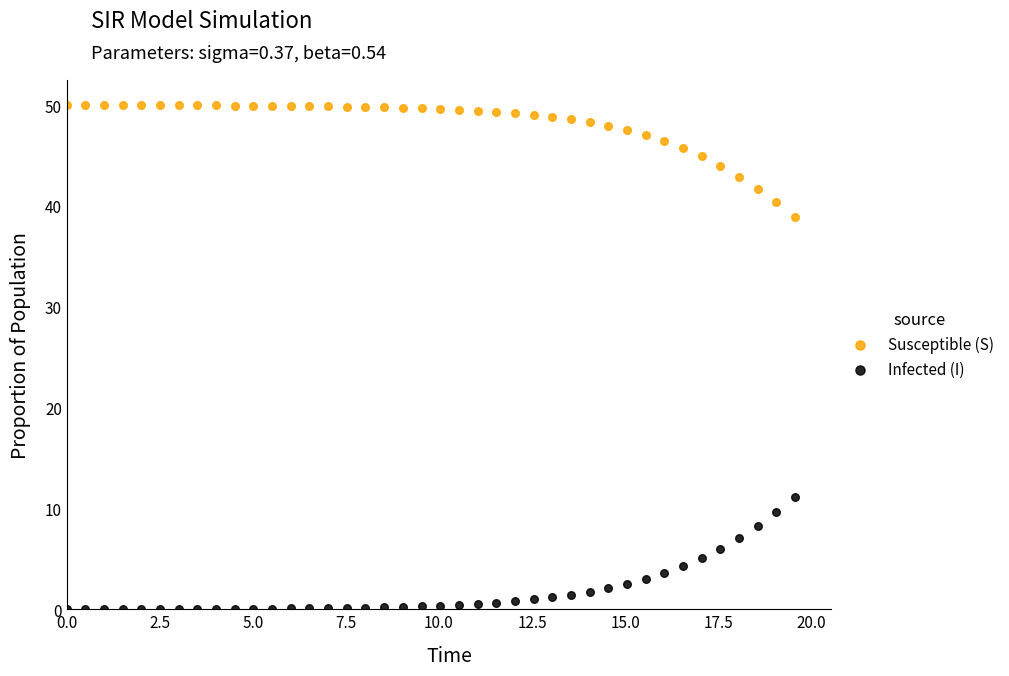

Which series reaches the minimum Y coordinate?

Infected (I)